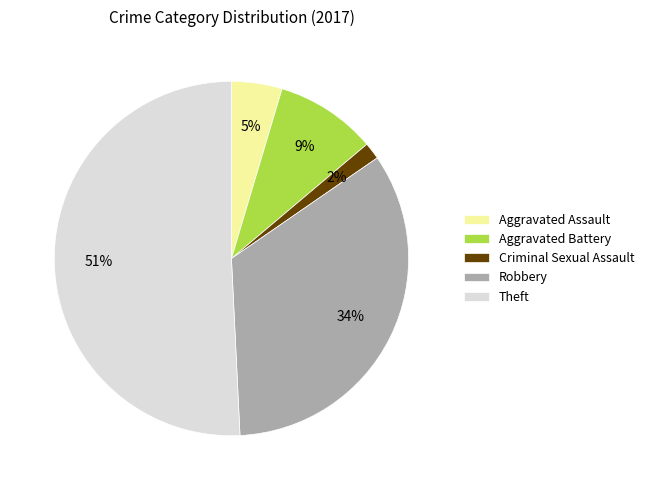

Is there any slice that represents more than half of the pie?

Yes